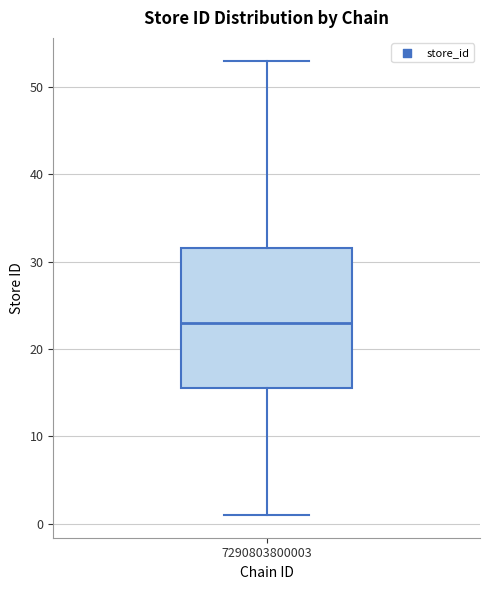

Read this box plot against the y-axis: the position of the median line, the range covered by the box, and the ends of both whiskers. The values are not printed on the chart, so give them approximately, as read against the axis.

median 23, box 16 to 32, whiskers 1 to 53